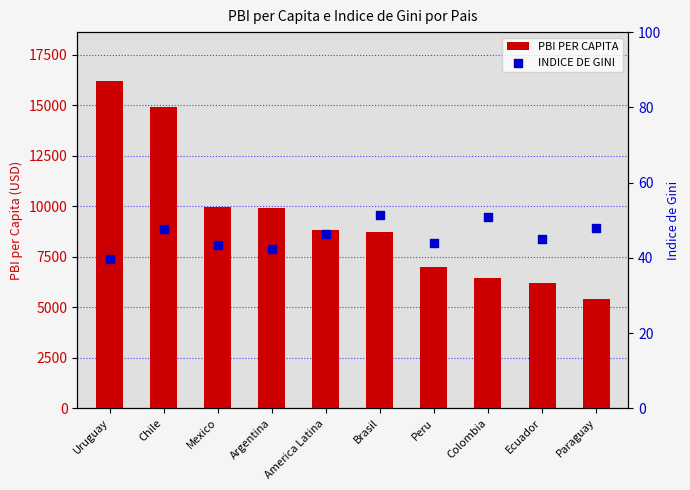

What is the total value across all series at Ecuador?

6228.8